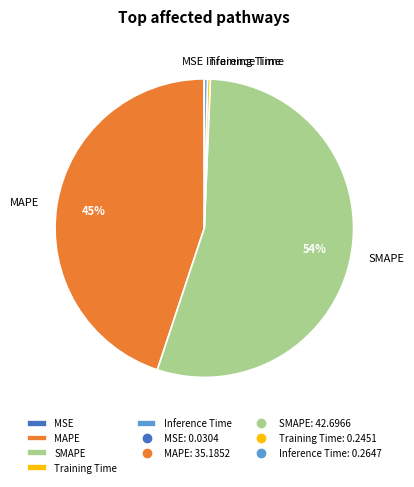

What percentage is the MAPE slice, to the nearest percent?

45%